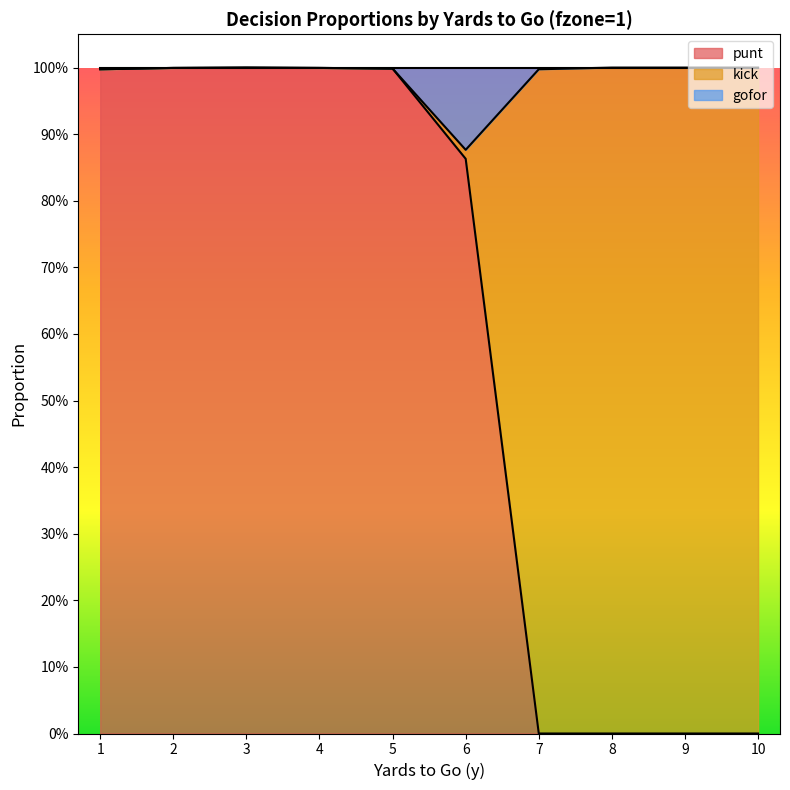

Between which two adjacent categories do kick and punt first intersect?

6 and 7